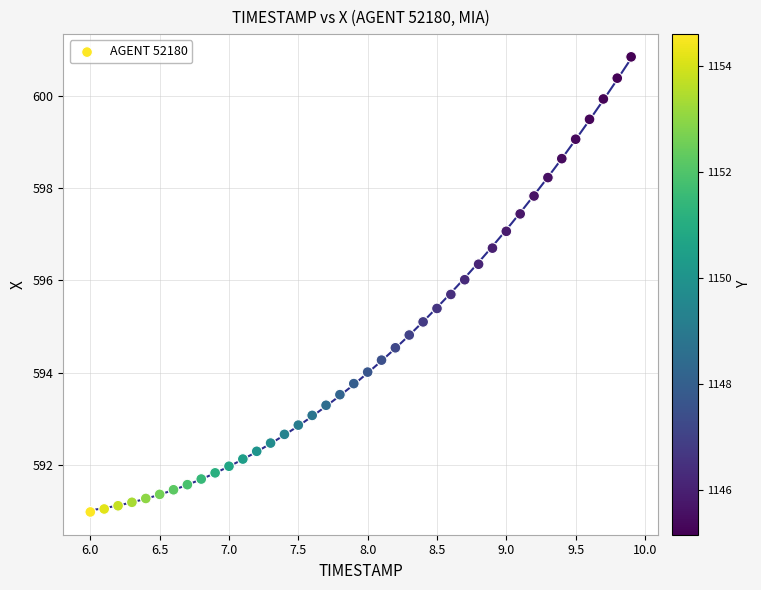

What is the range of X values (max minus min)?

3.9